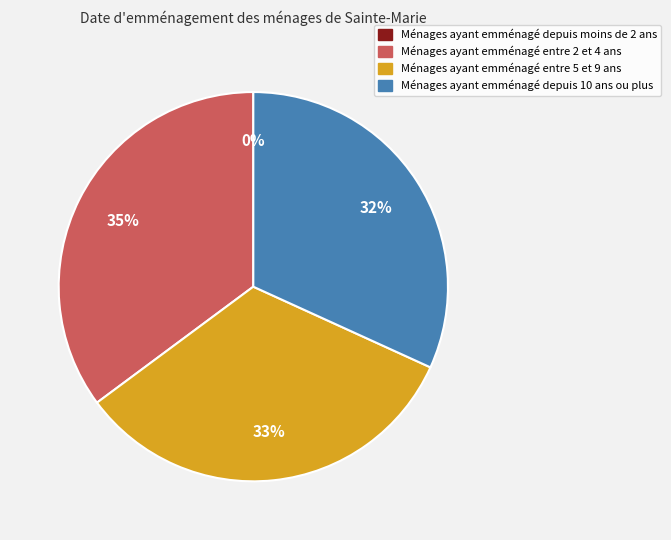

Is gas prod = 199 the majority of the pie?

No